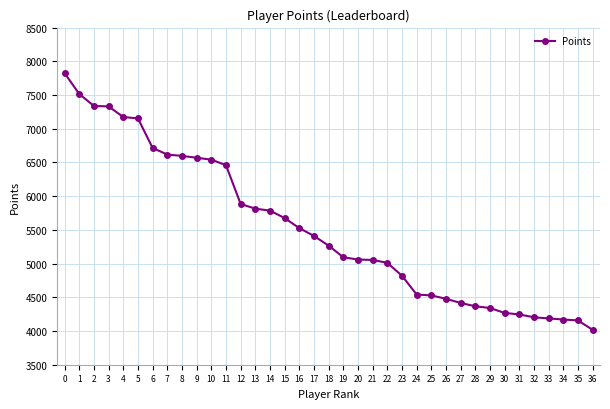

What is the value of the 26th point from the left?

4528